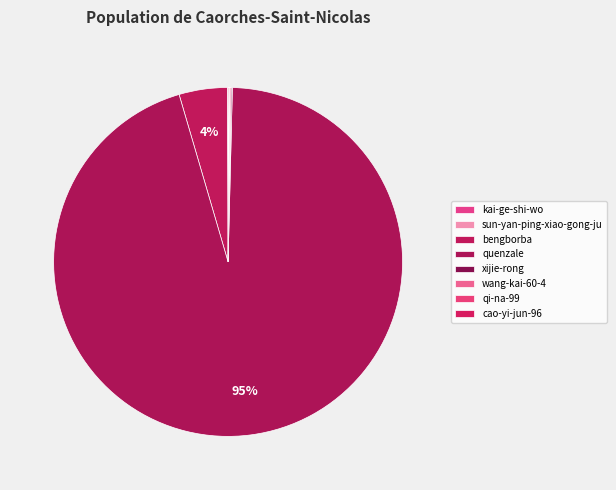

What is the change in value from sun-yan-ping-xiao-gong-ju to wang-kai-60-4?

+3